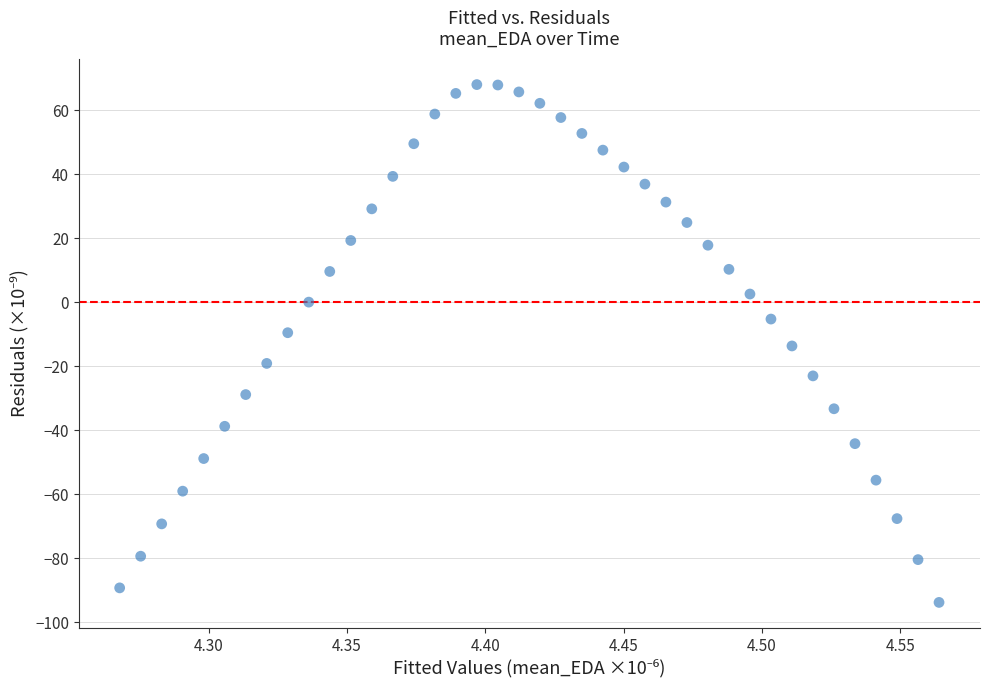

What is the range of X values (max minus min)?

0.3